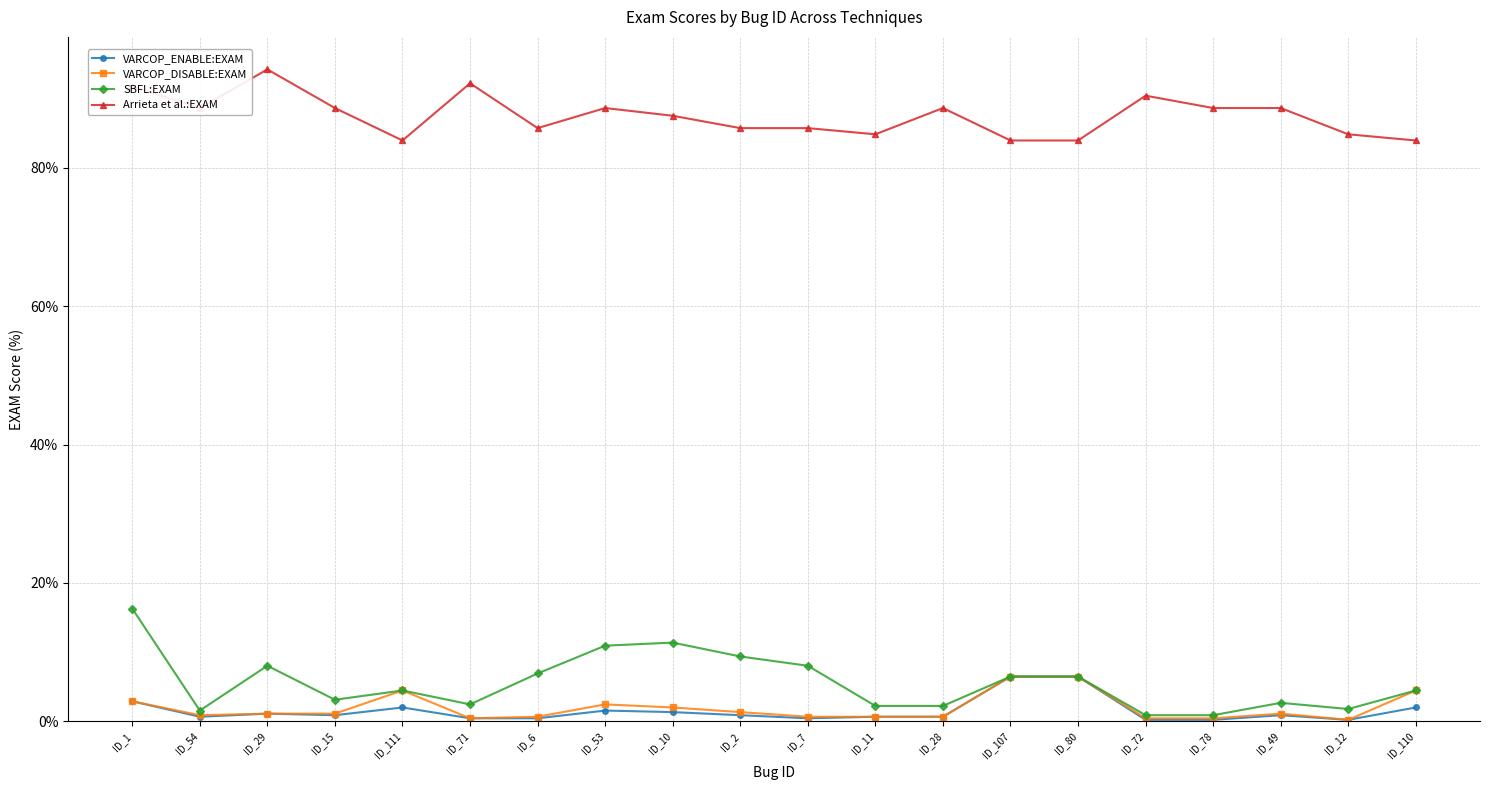

True or false: VARCOP_DISABLE:EXAM has more than 2 points higher than both neighbors.

True